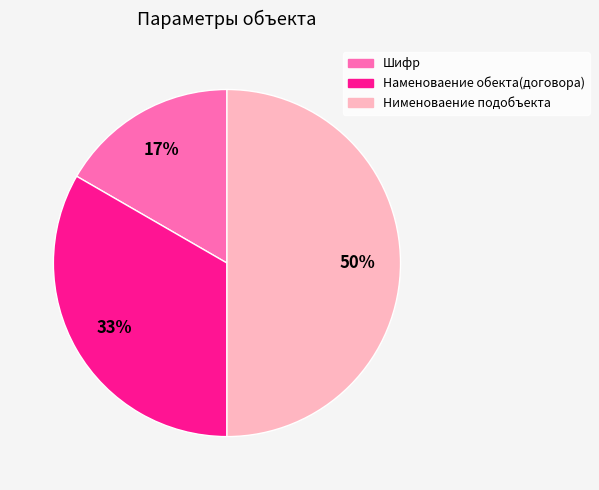

Is Шифр the majority of the pie?

No